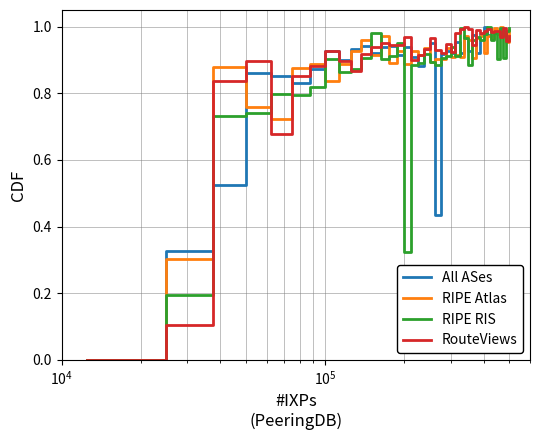

How many lines are shown in the chart?

4